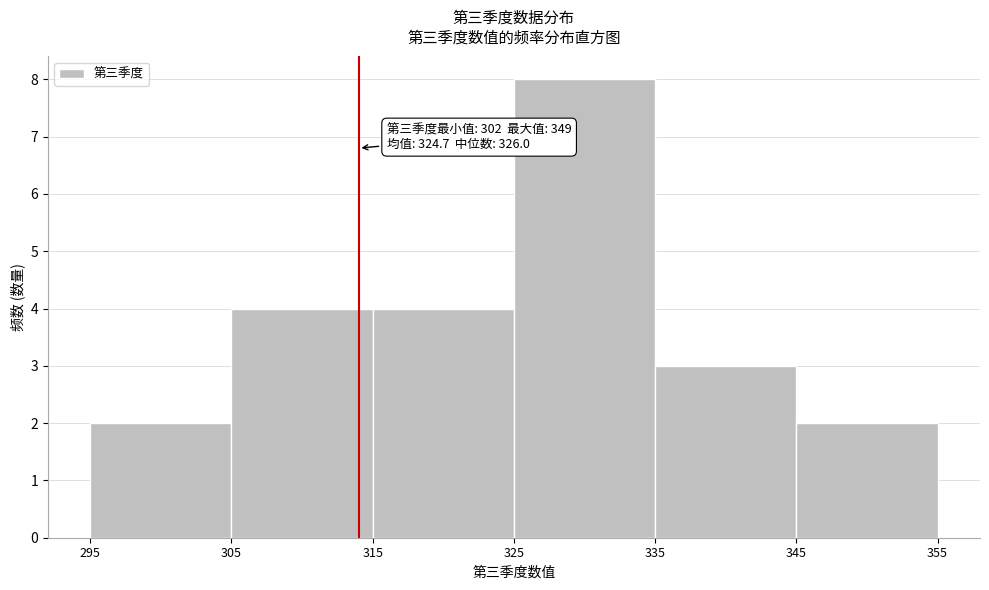

Over which range of the x-axis is the bar tallest?

325 to 335